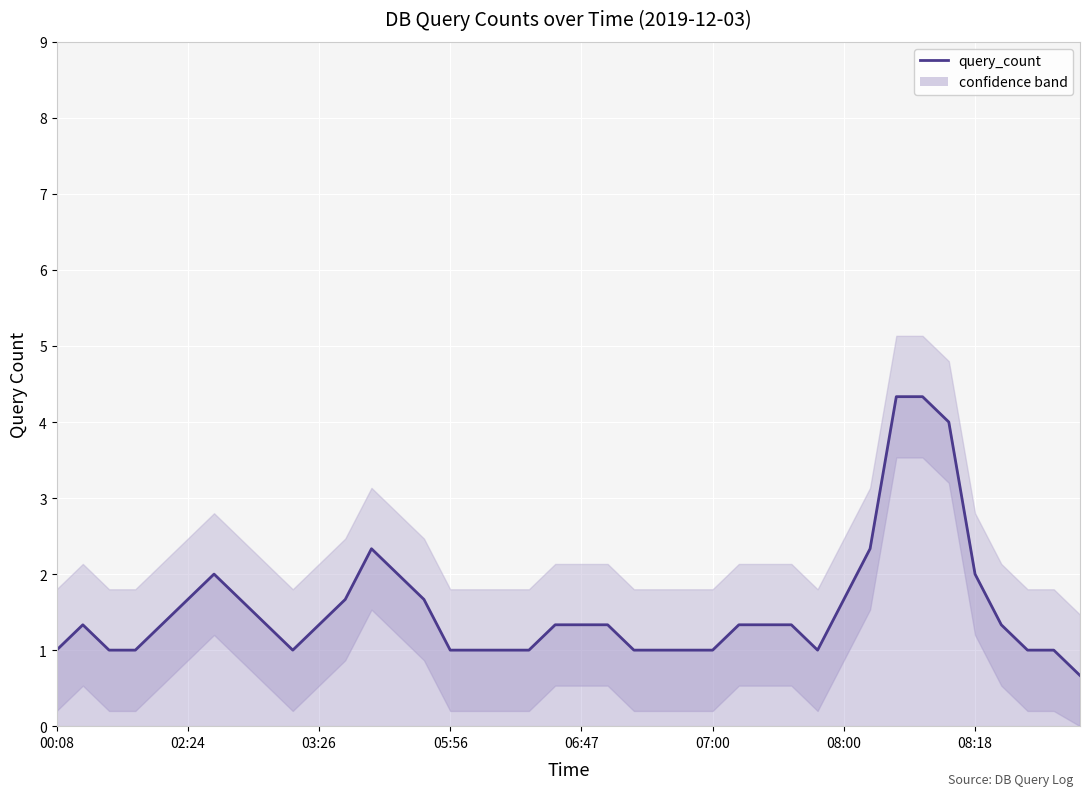

What is the ratio of the value at 26 to the value at 13?

0.7